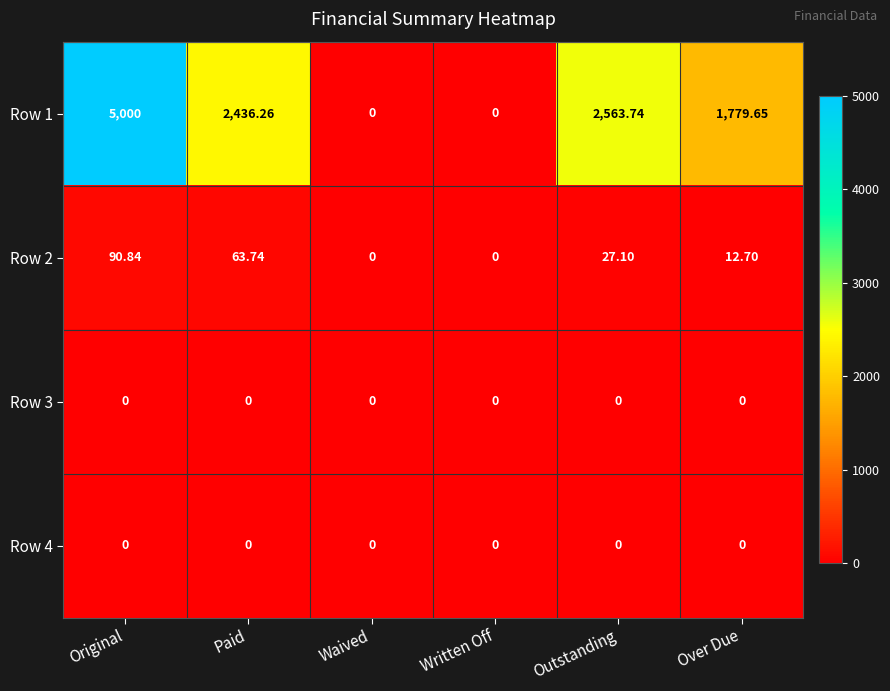

At how many categories does at least one series exceed 222?

4